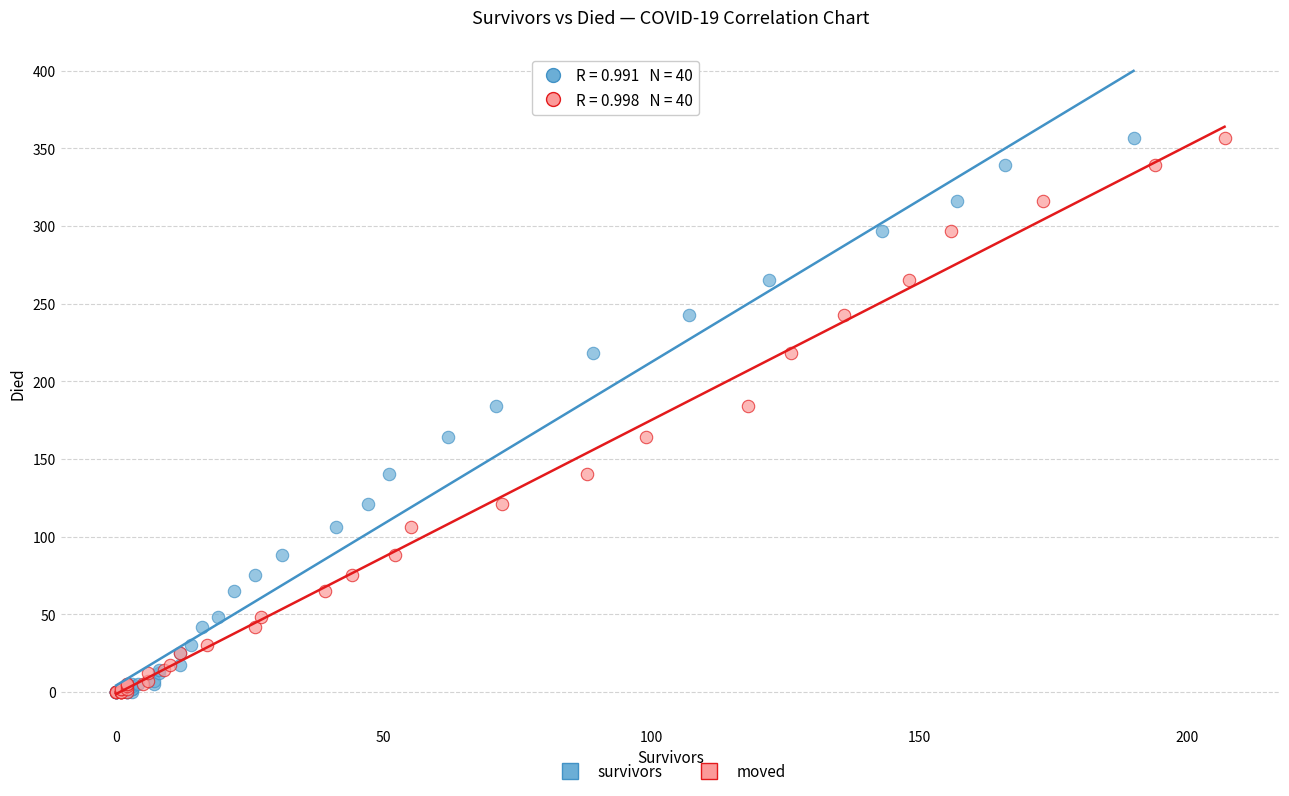

What are all the series names shown in the legend?

survivors, moved